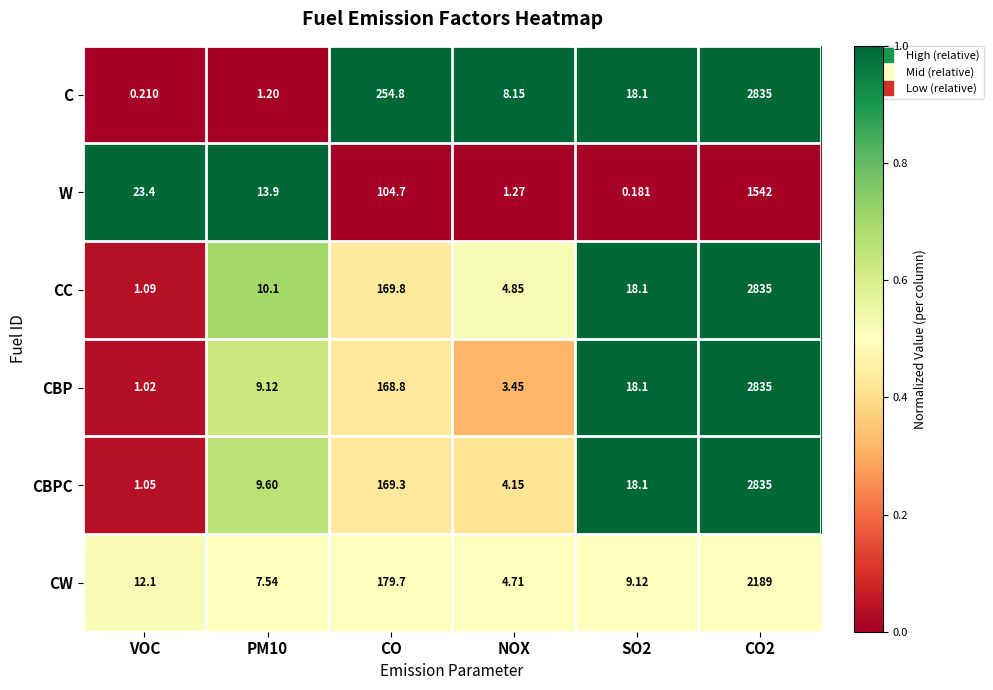

At which label does CBPC reach its minimum?

VOC